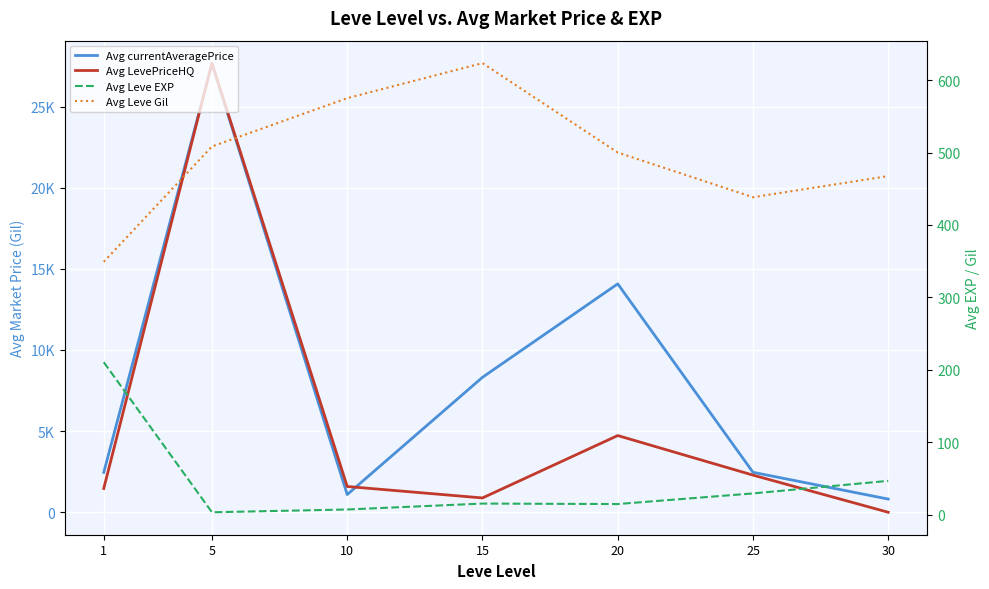

Is it true that Avg LevePriceHQ equals 188.7 at 15?

False